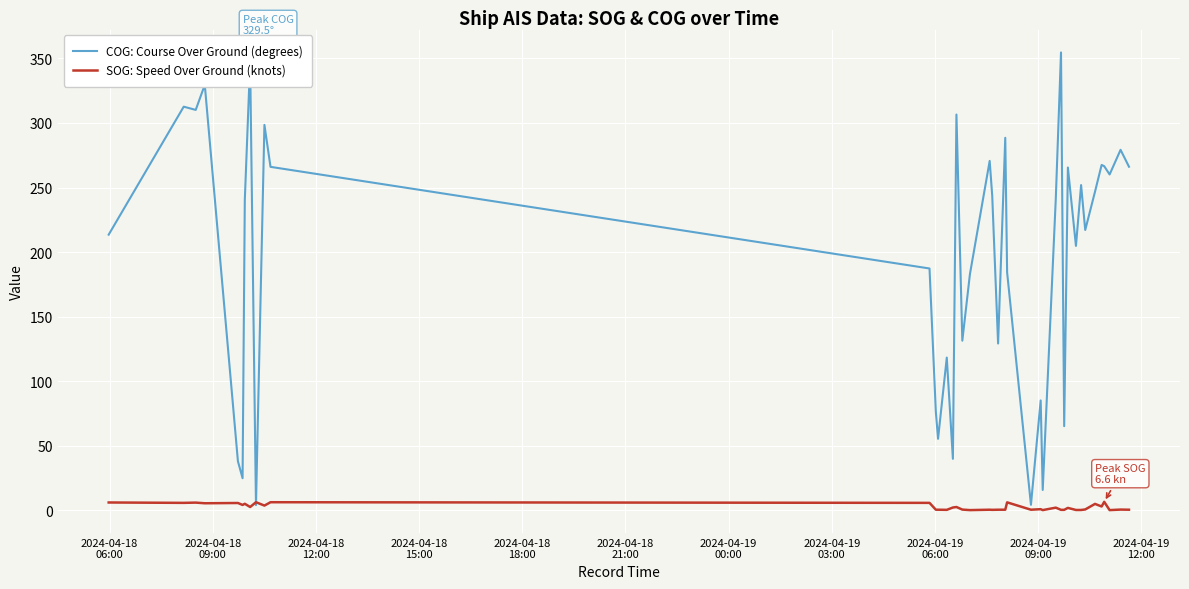

Which series has the largest total across all categories?

COG: Course Over Ground (degrees)